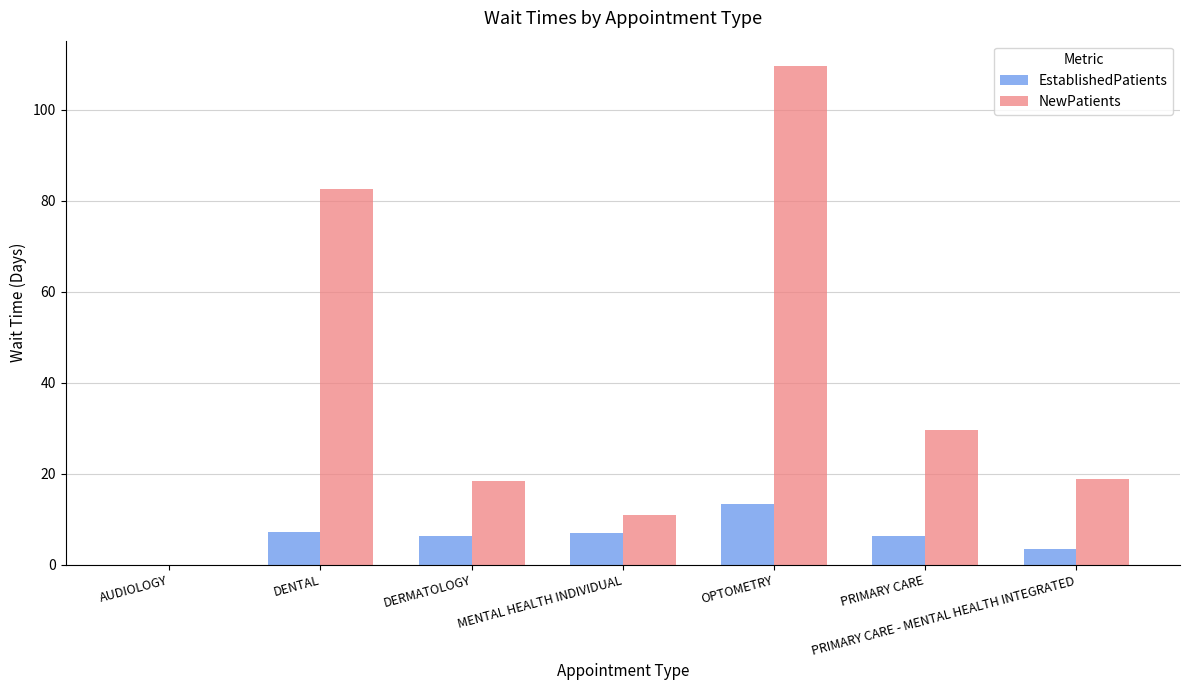

Between DENTAL and MENTAL HEALTH INDIVIDUAL, which series saw the biggest shift?

NewPatients